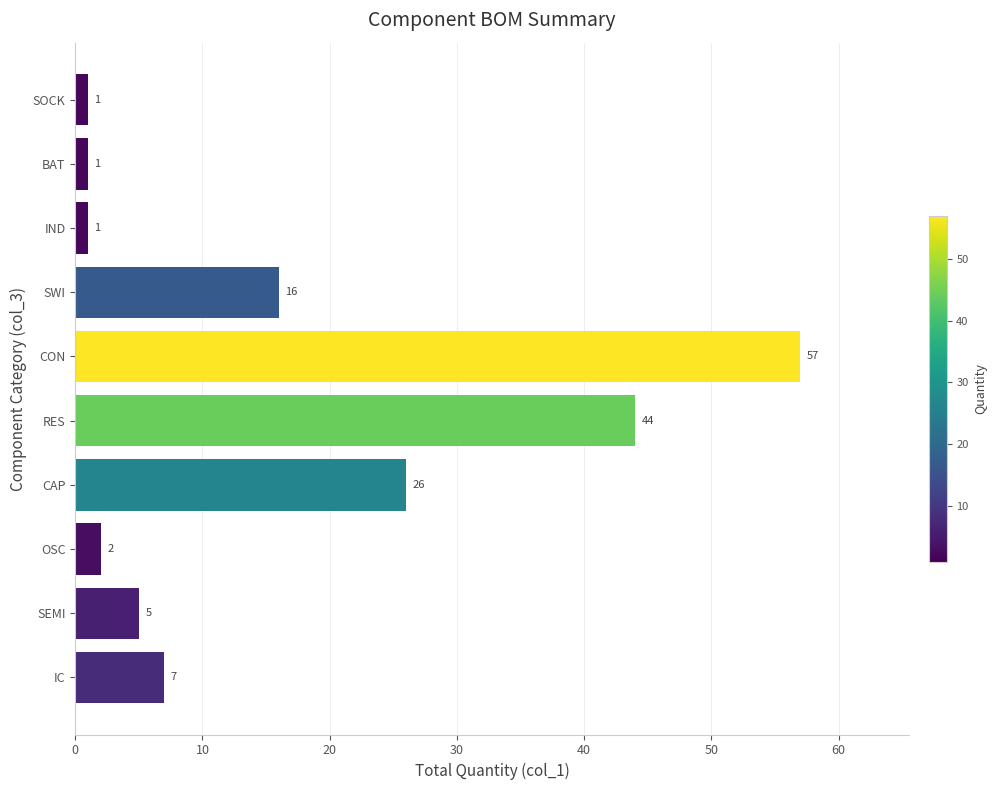

Which category has the highest value across all series?

CON